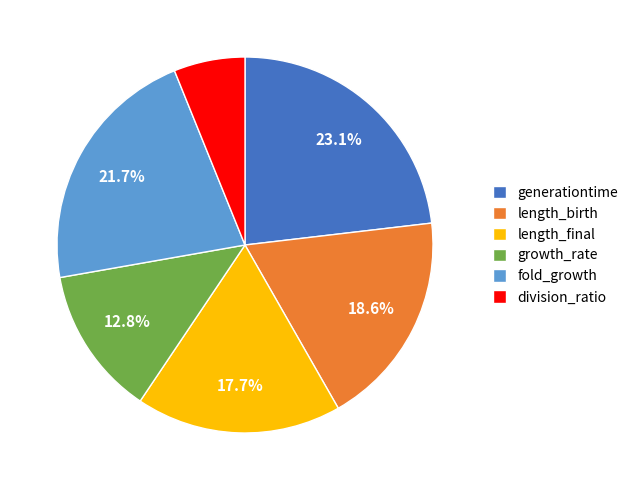

Which slice is the largest?

generationtime